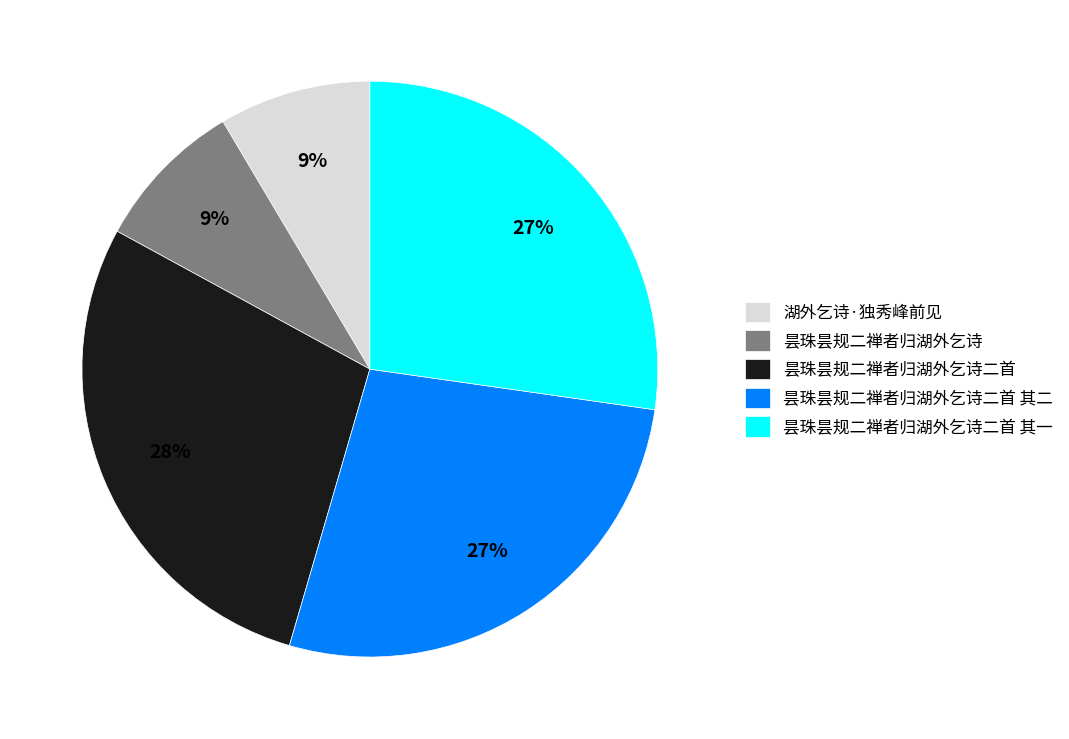

What is the largest slice in the pie chart?

昙珠昙规二禅者归湖外乞诗二首